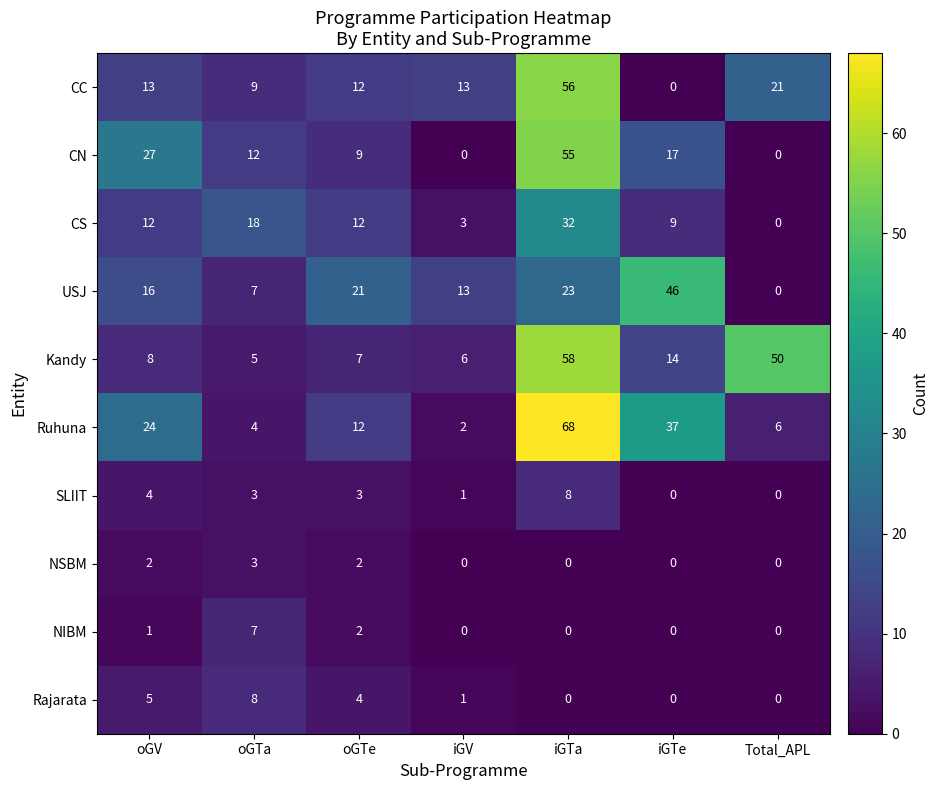

Which series has the largest total across all categories?

Ruhuna